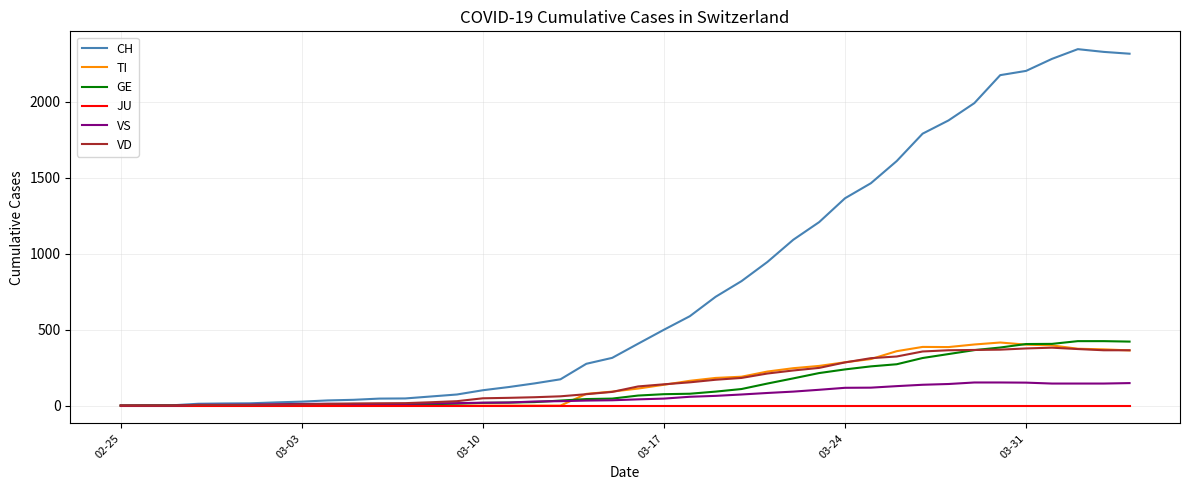

Which series has the largest total across all categories?

CH